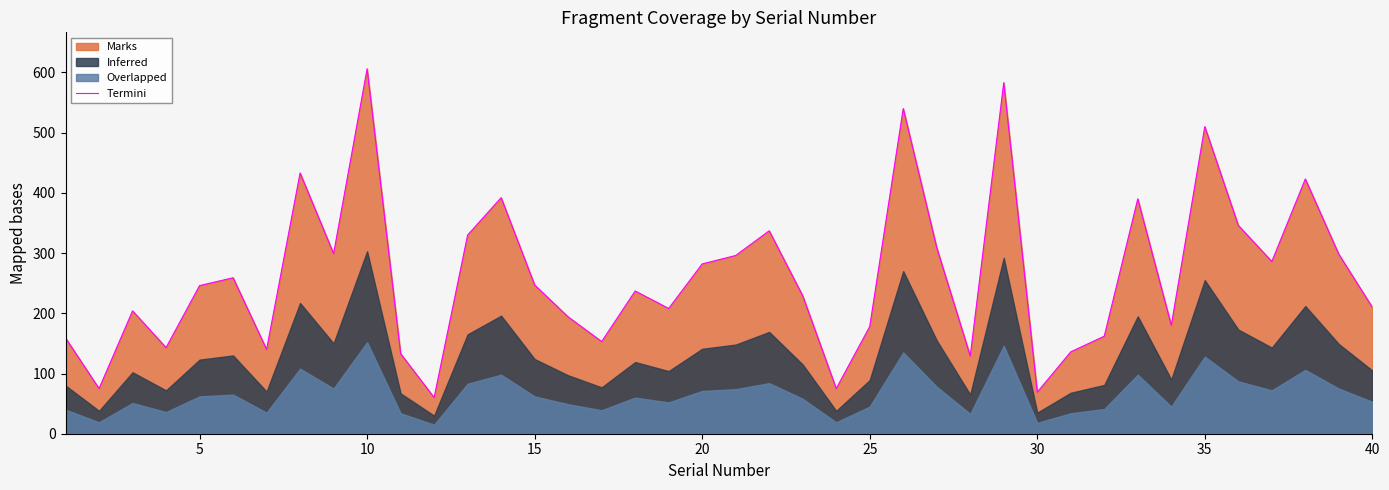

What is the maximum value for Termini?

606